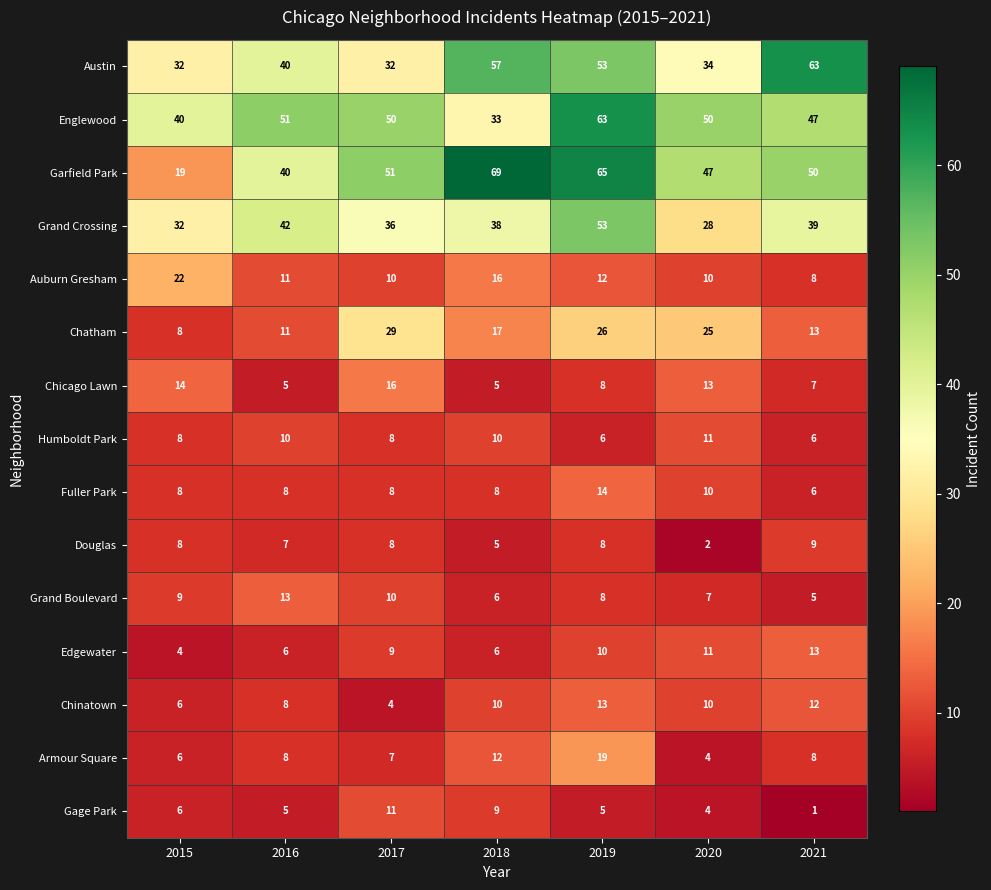

Which series has the largest total across all categories?

Garfield Park